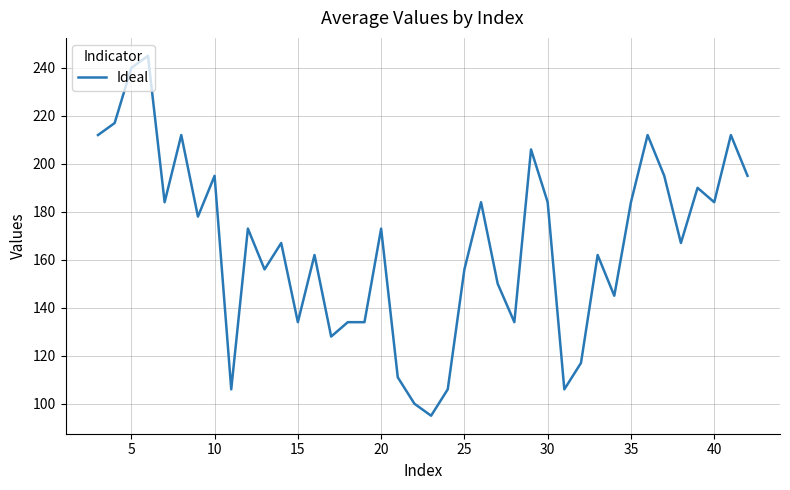

How many values are below 173?

20